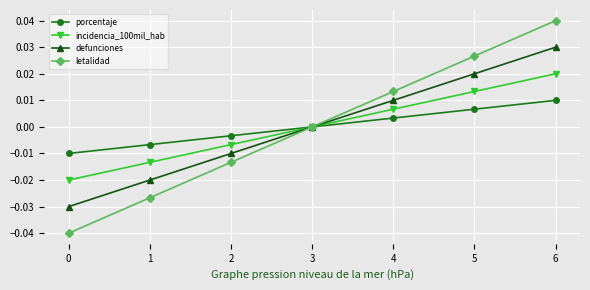

Which series changed the most between 0 and 5?

letalidad